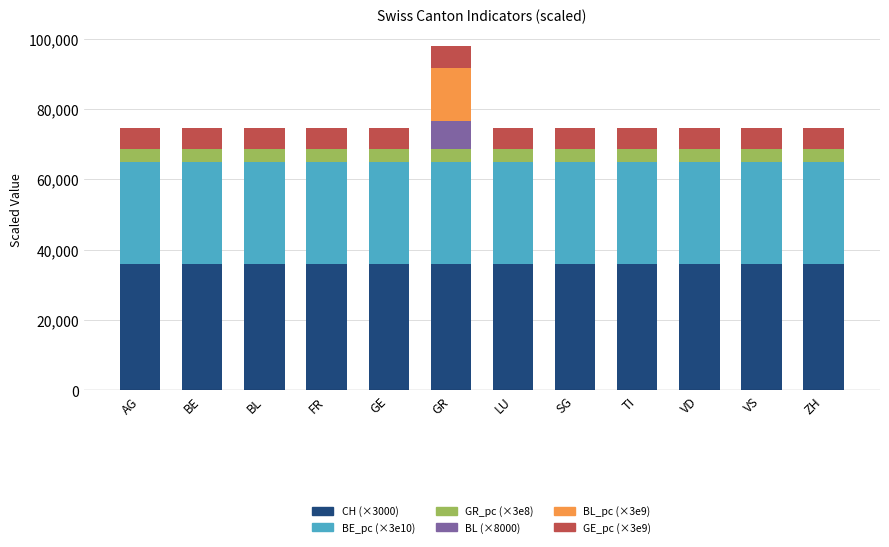

At which category is the sum across all series the highest?

GR